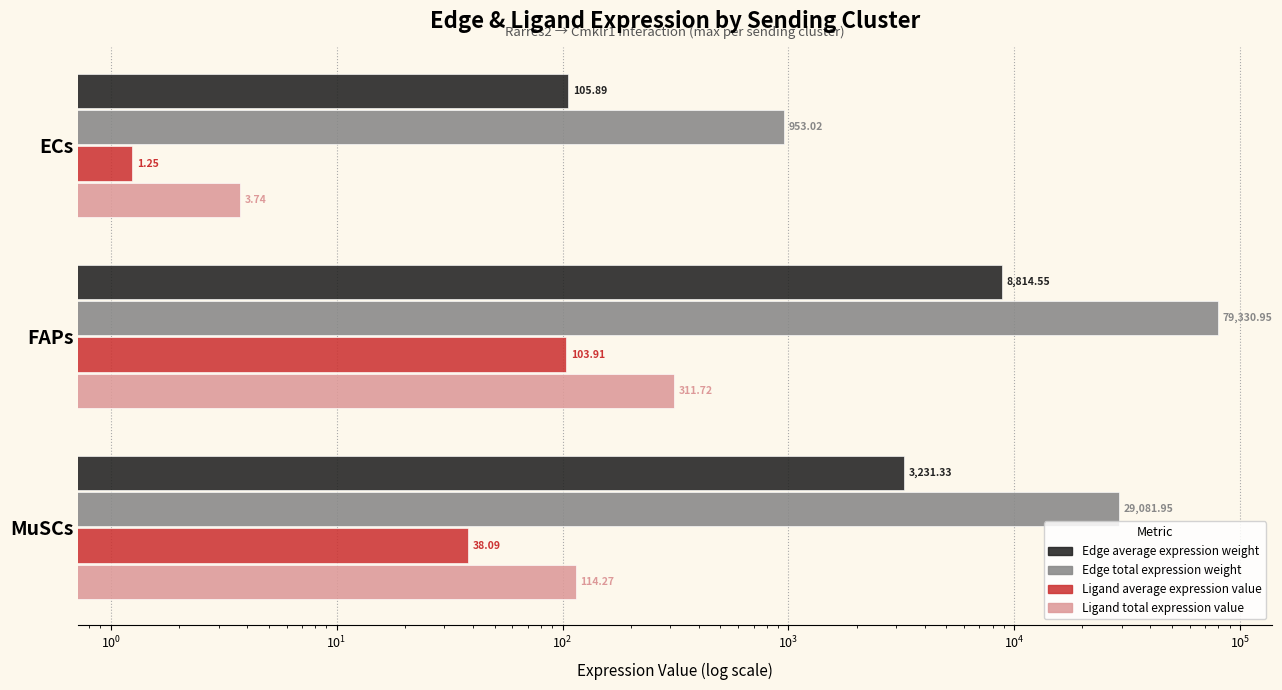

How many bars are there in each group?

4